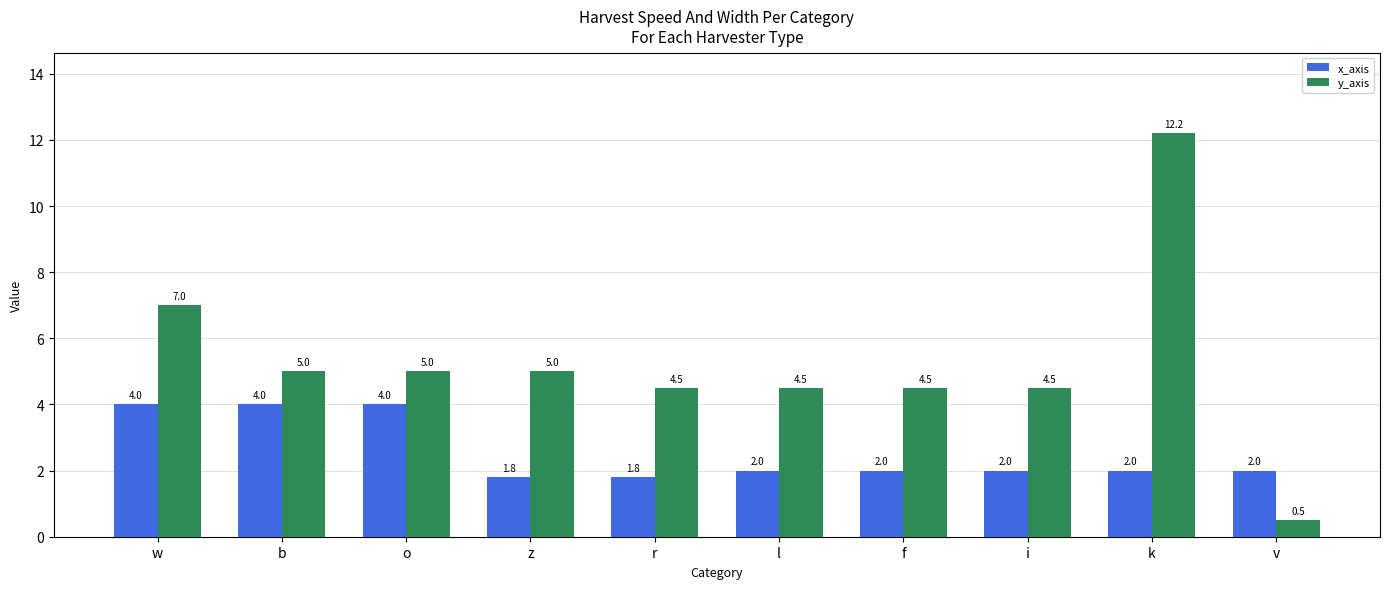

At which label does y_axis first exceed 5?

w